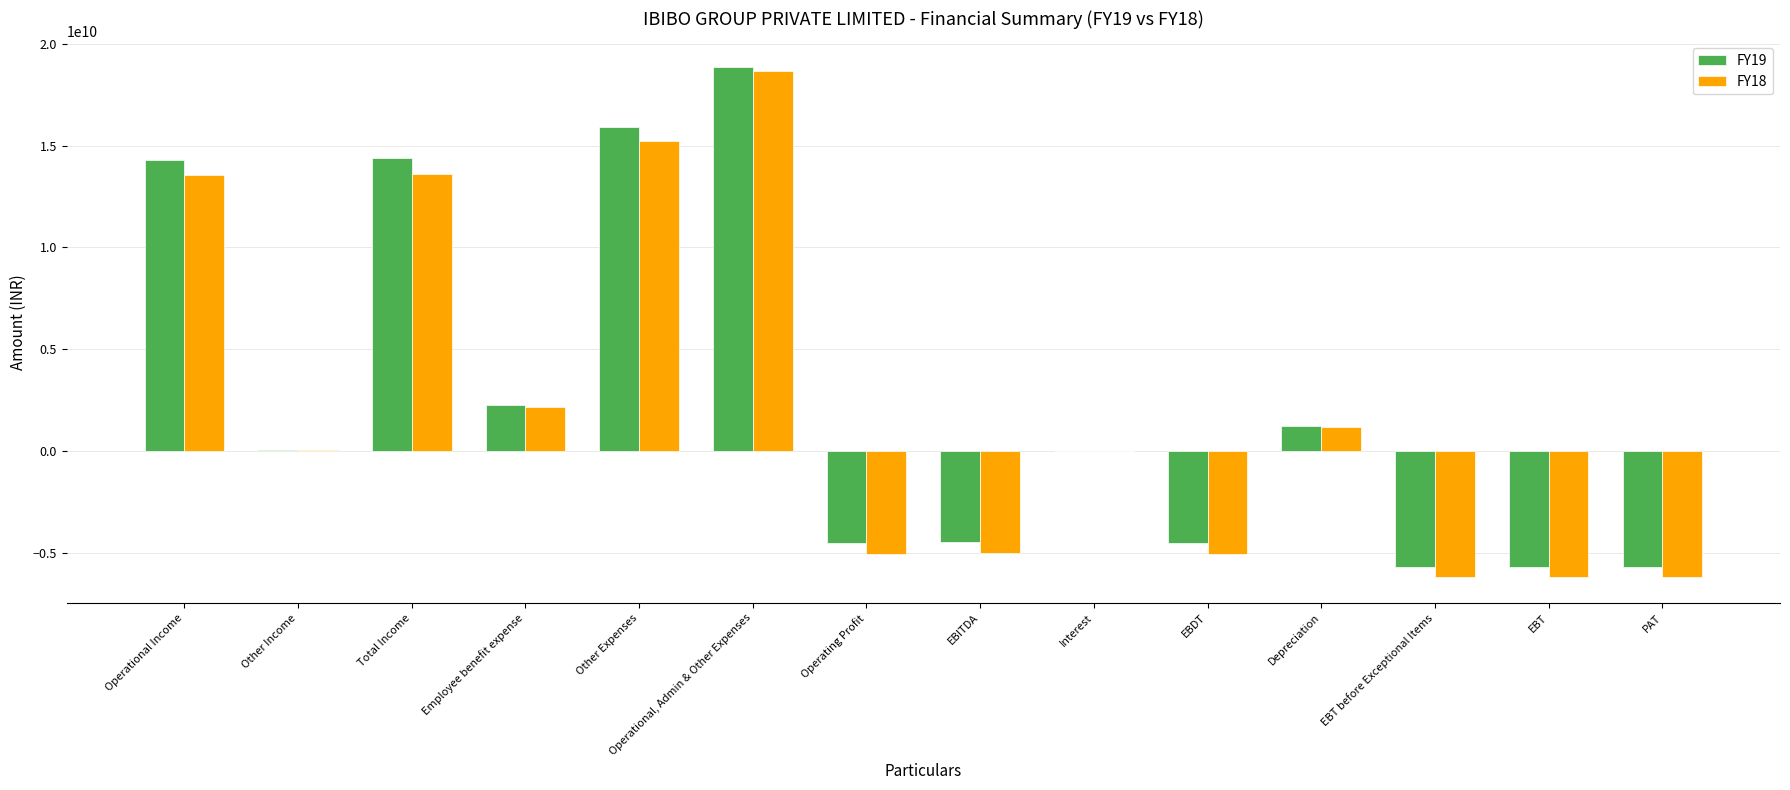

At which label is FY19 closest to 6577650000?

Employee benefit expense